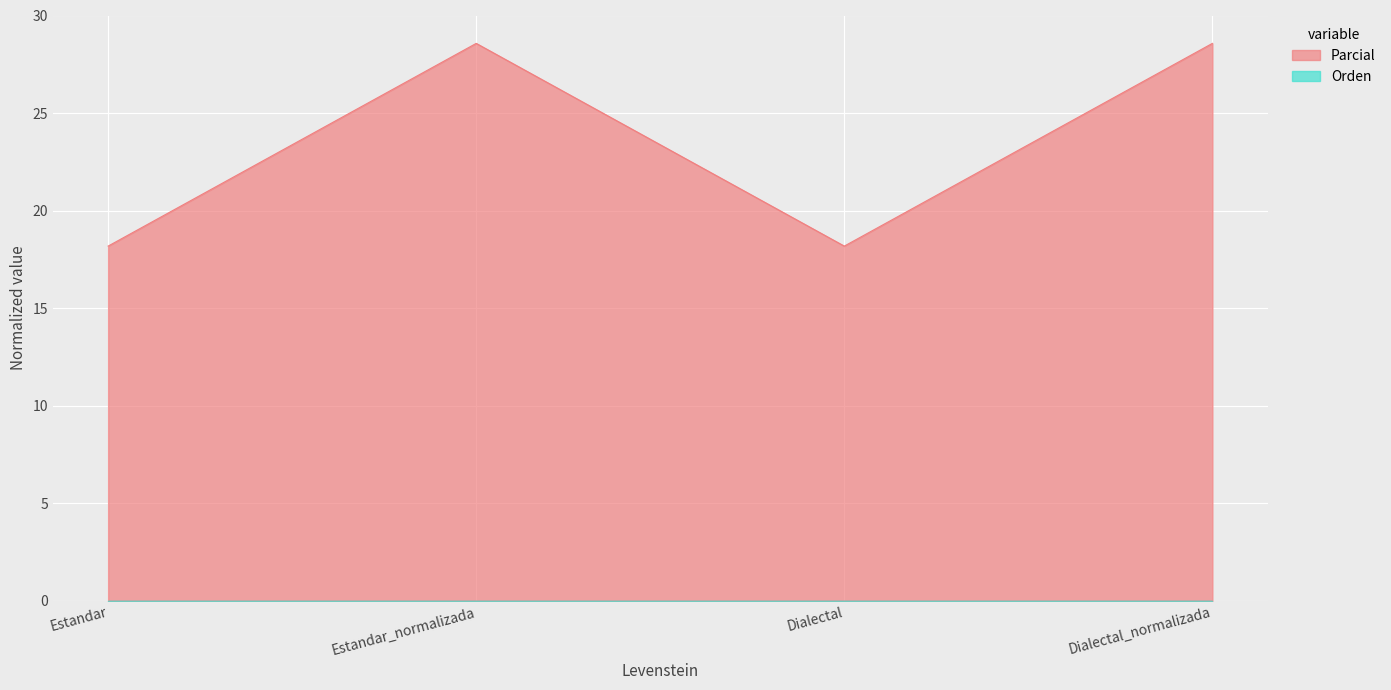

What is the difference between the maximum and minimum values?

10.4